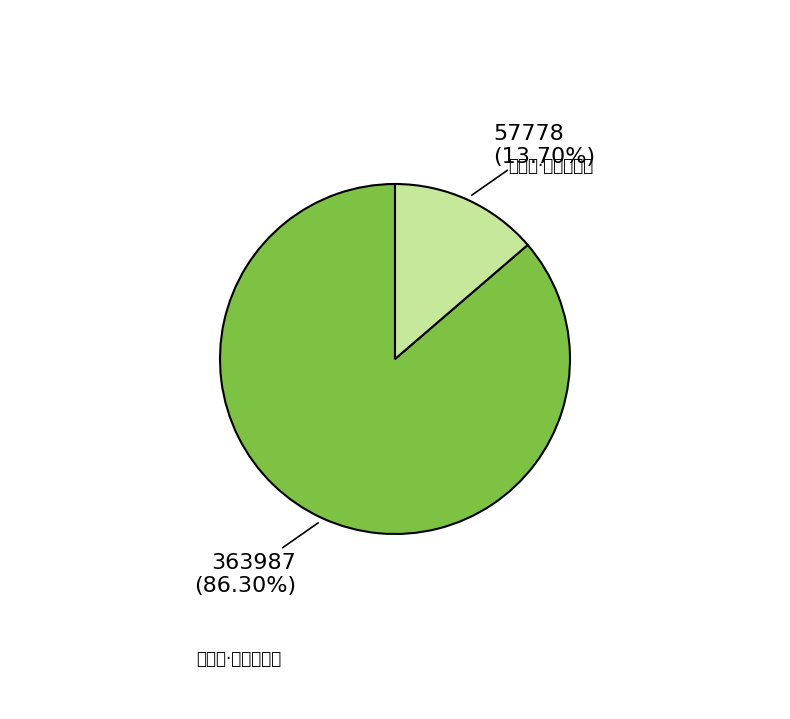

The 终南山·终南际沧海 slice represents 86% of the pie. True or false?

True